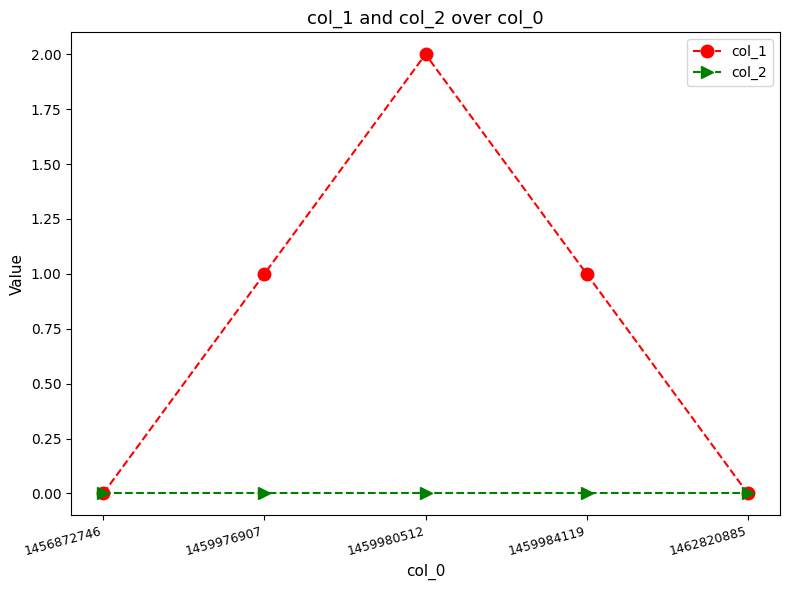

Count the col_1 values in the range 0 to 1.

4